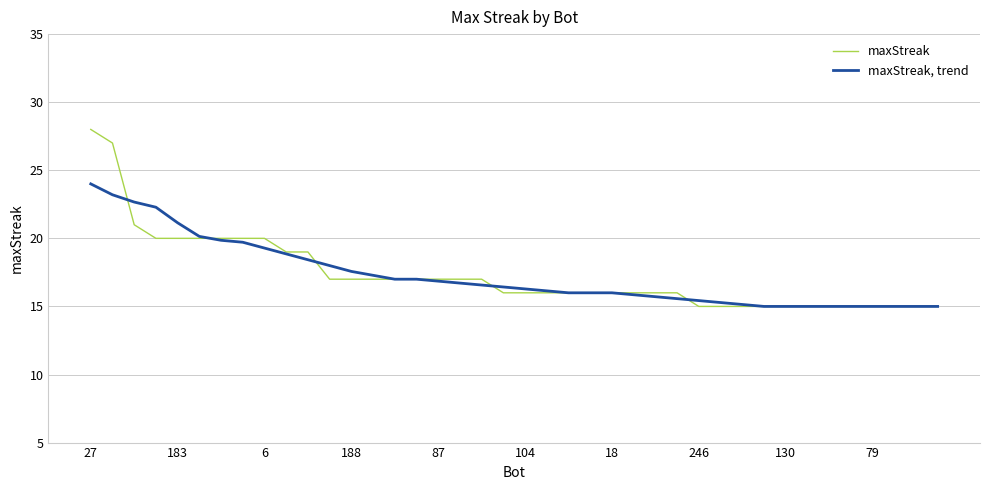

Rank the series by their average value, from highest to lowest.

maxStreak, maxStreak, trend